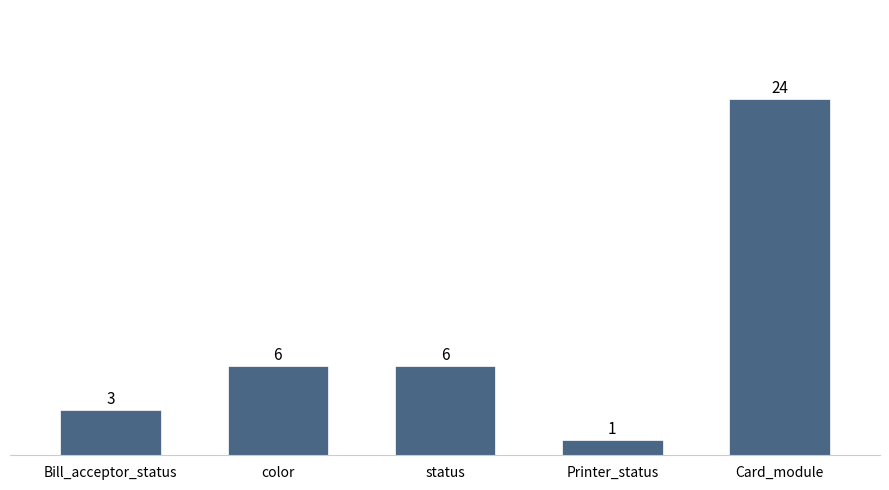

How many values are below 6?

2